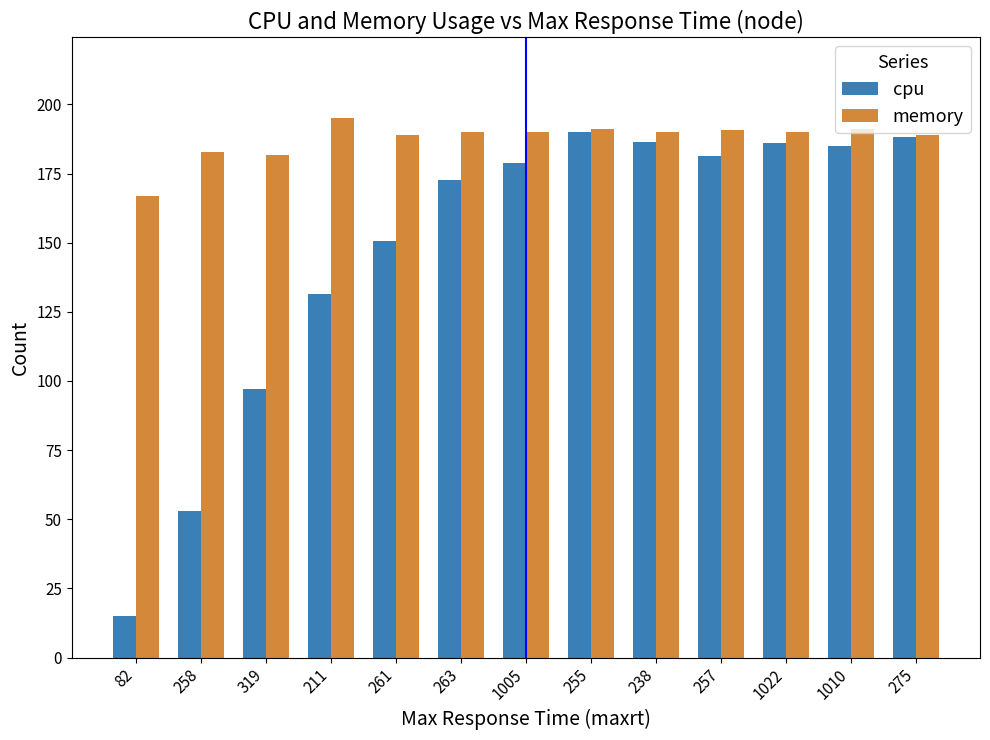

What is the spread (max minus min) of values at 1010?

6.0